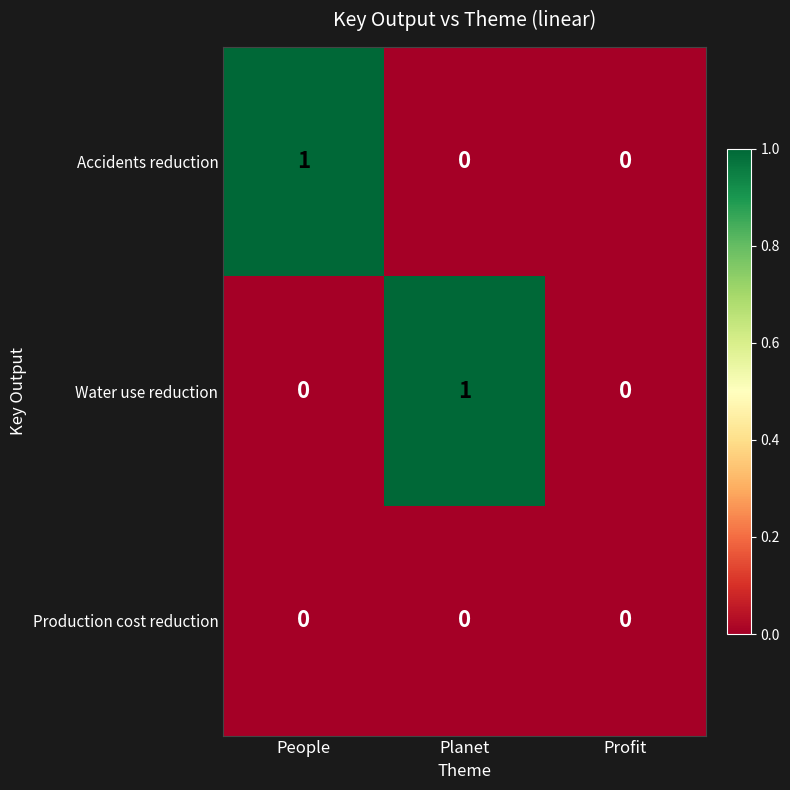

The Production cost reduction series shows 0 at People. True or false?

True